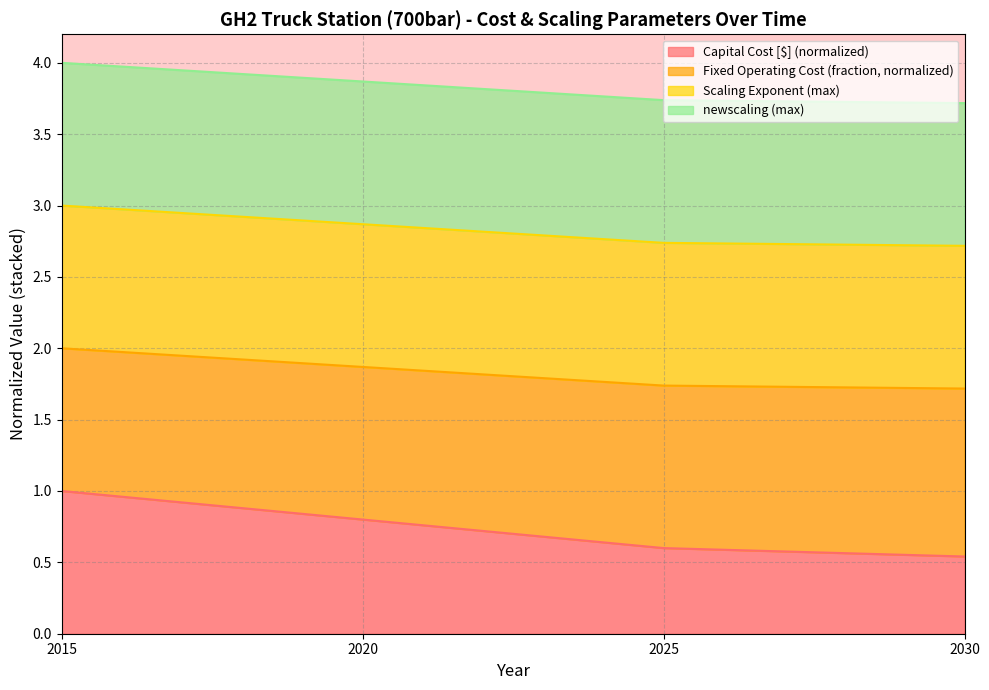

The Fixed Operating Cost (fraction) series shows 2.0 at 2015. True or false?

True